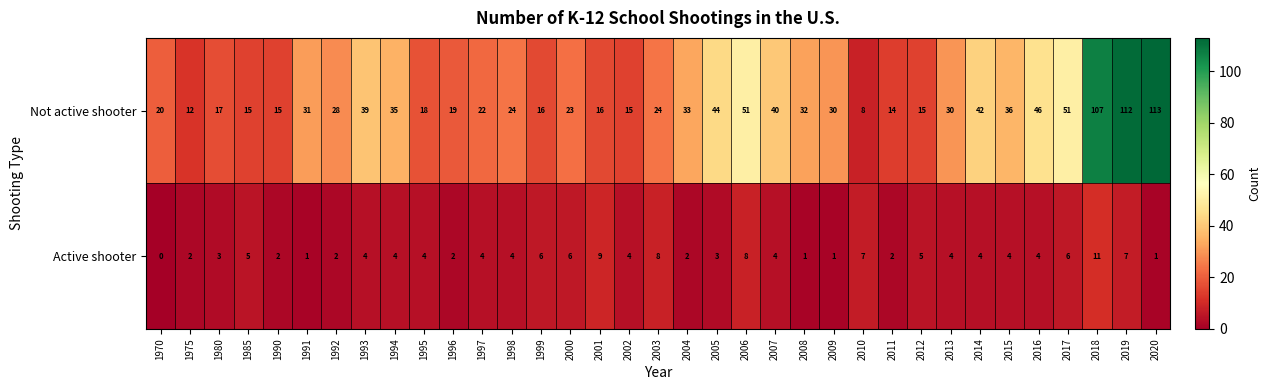

What value does the Active shooter series have at 2001, to the nearest 5?

10